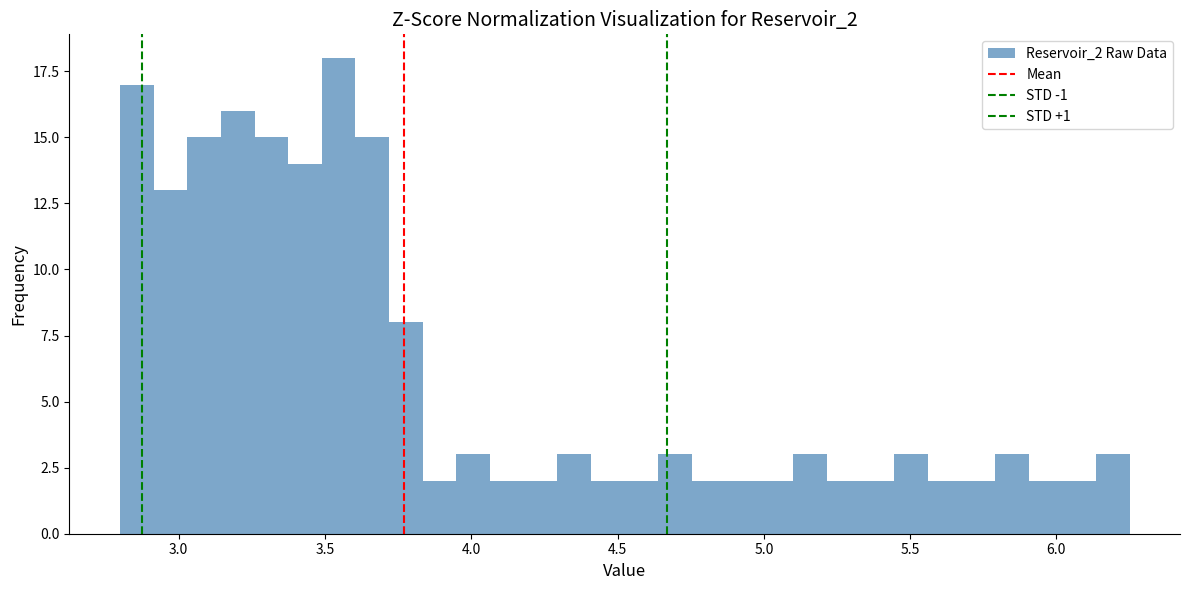

Around what value on the x-axis is the tallest bar? Give the approximate position of its centre, as read against the axis.

3.55